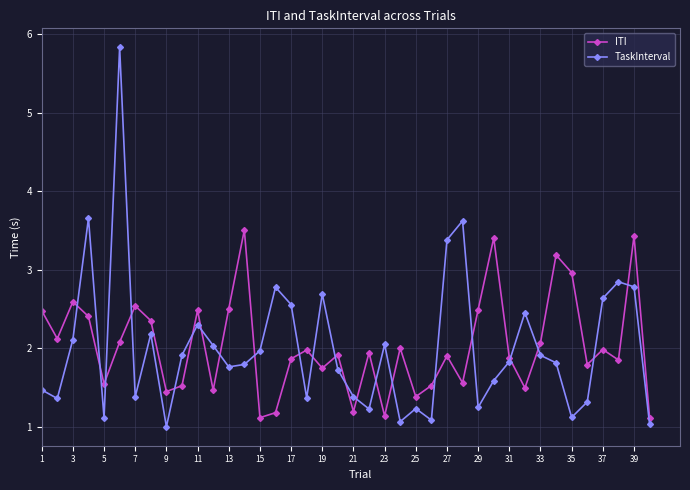

List the series in order of their peak value, lowest first.

ITI, TaskInterval